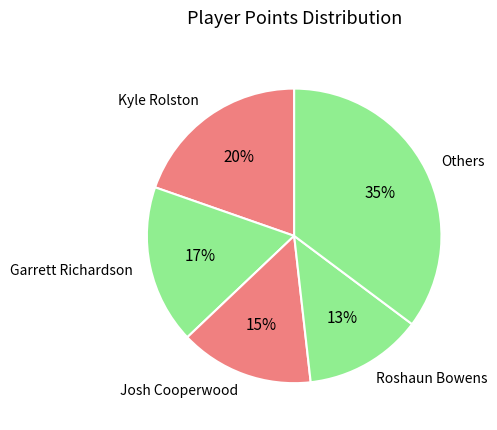

What is the ratio of the value at Others to the value at Roshaun Bowens?

2.7